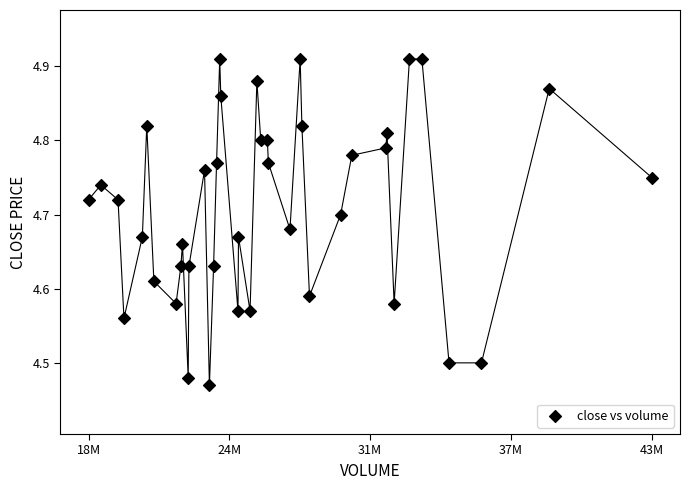

What is the range of X values (max minus min)?

25081316.0